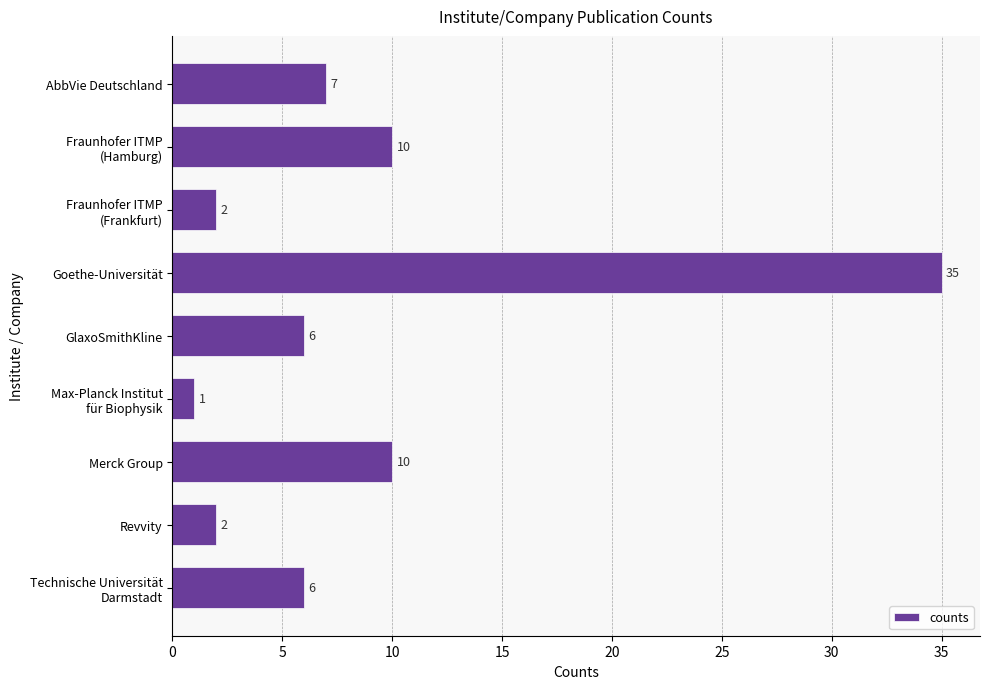

The chart shows a value of 2 at Revvity. True or false?

True